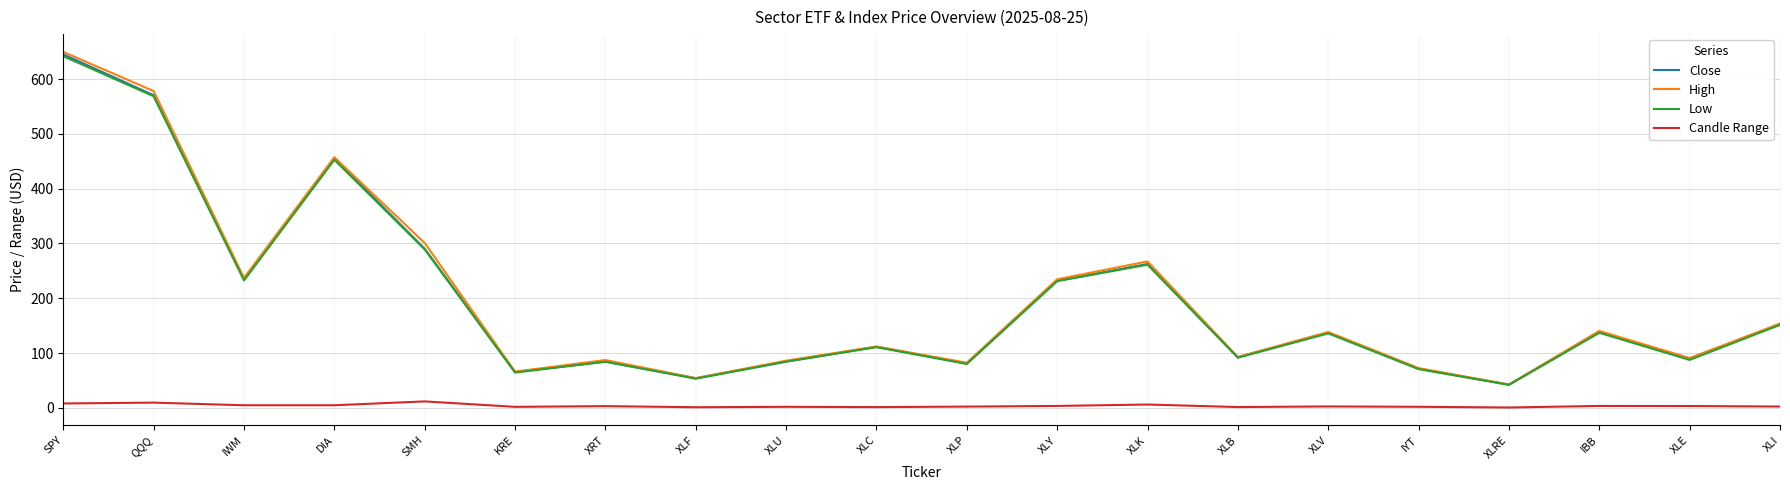

Which category has the highest value in the High series?

SPY